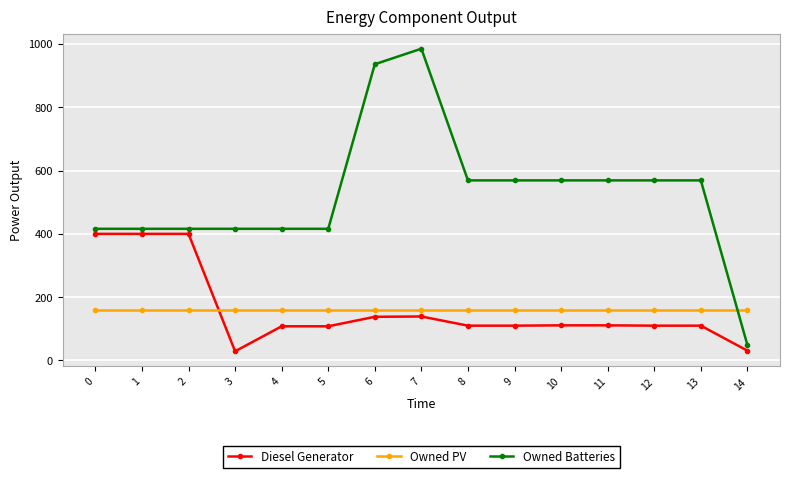

How many distinct data groups are displayed?

3